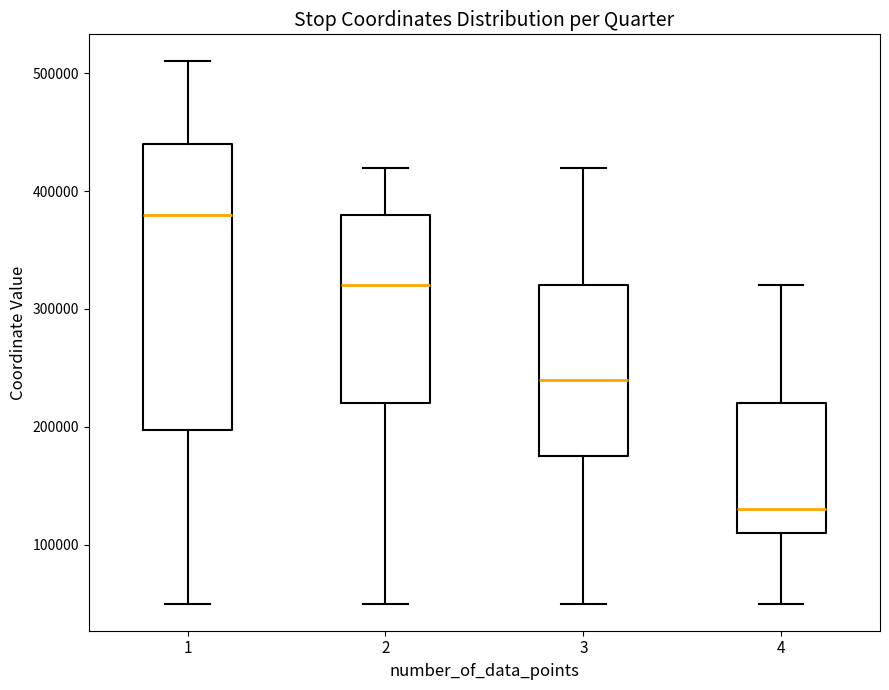

Comparing the boxes themselves (not the whiskers), which one is the tallest?

1